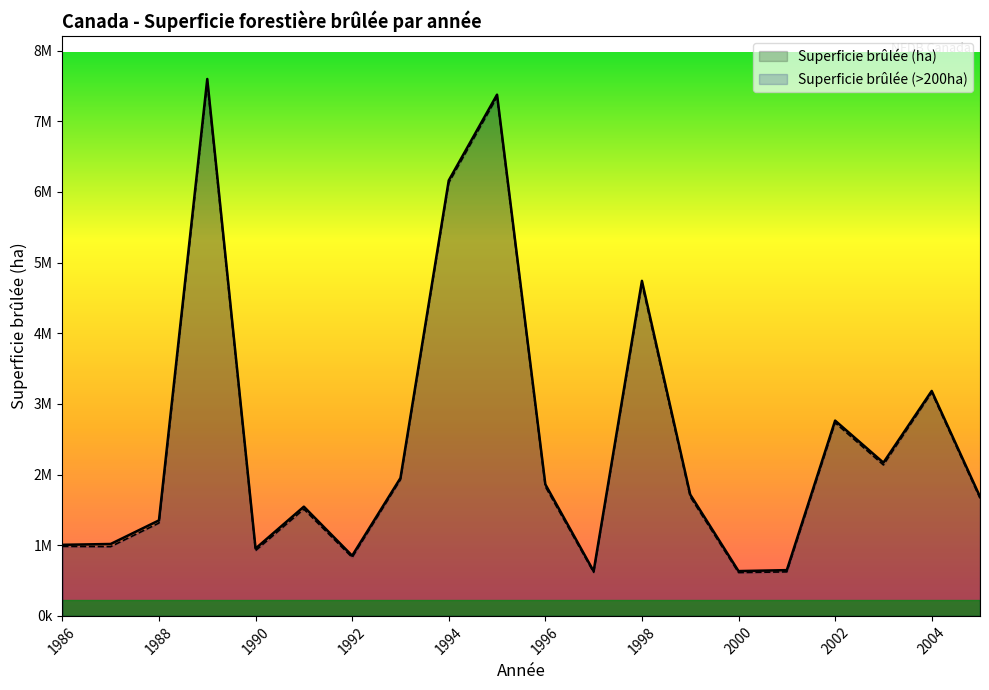

What is the value of the Superficie brûlée (>200ha) point at the 19th from the left?

3160834